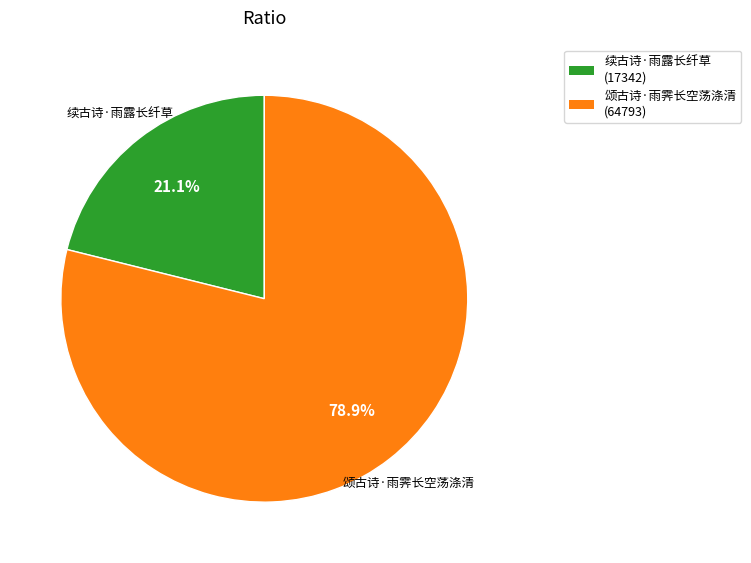

Rank the categories by value from lowest to highest.

续古诗·雨露长纤草, 颂古诗·雨霁长空荡涤清